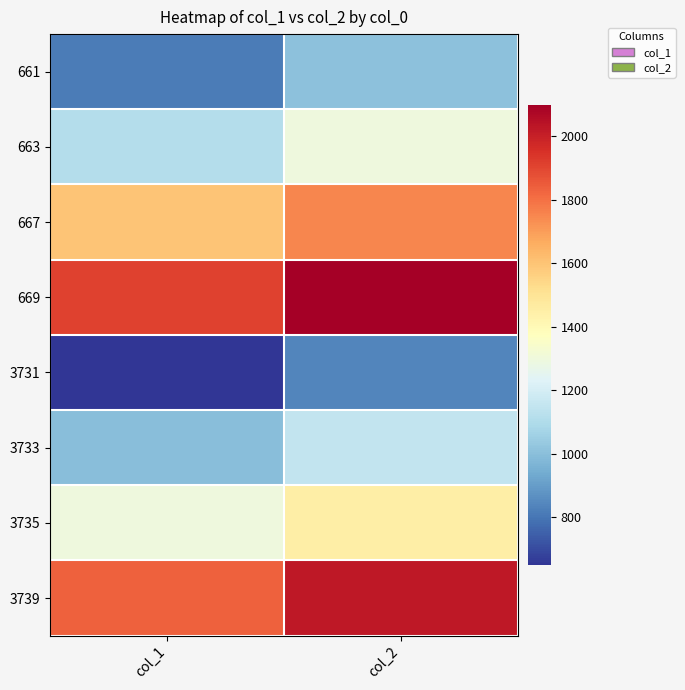

Which series has the largest total across all categories?

669